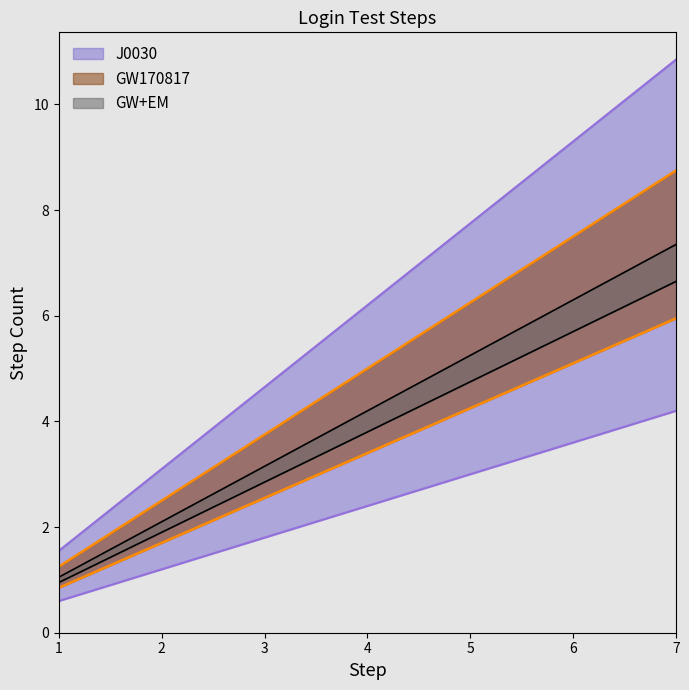

Read the GW170817 value at 7.

8.8